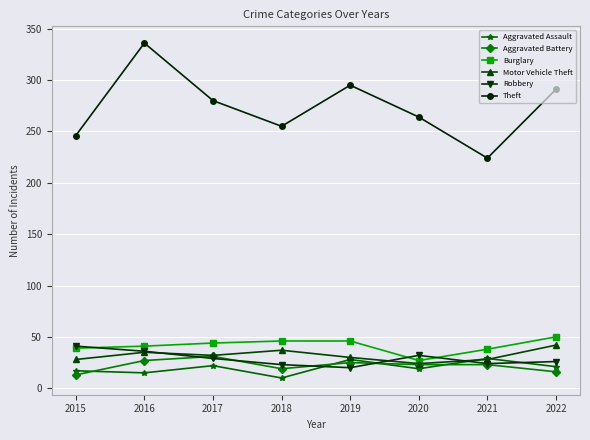

Which series has the largest total across all categories?

Theft